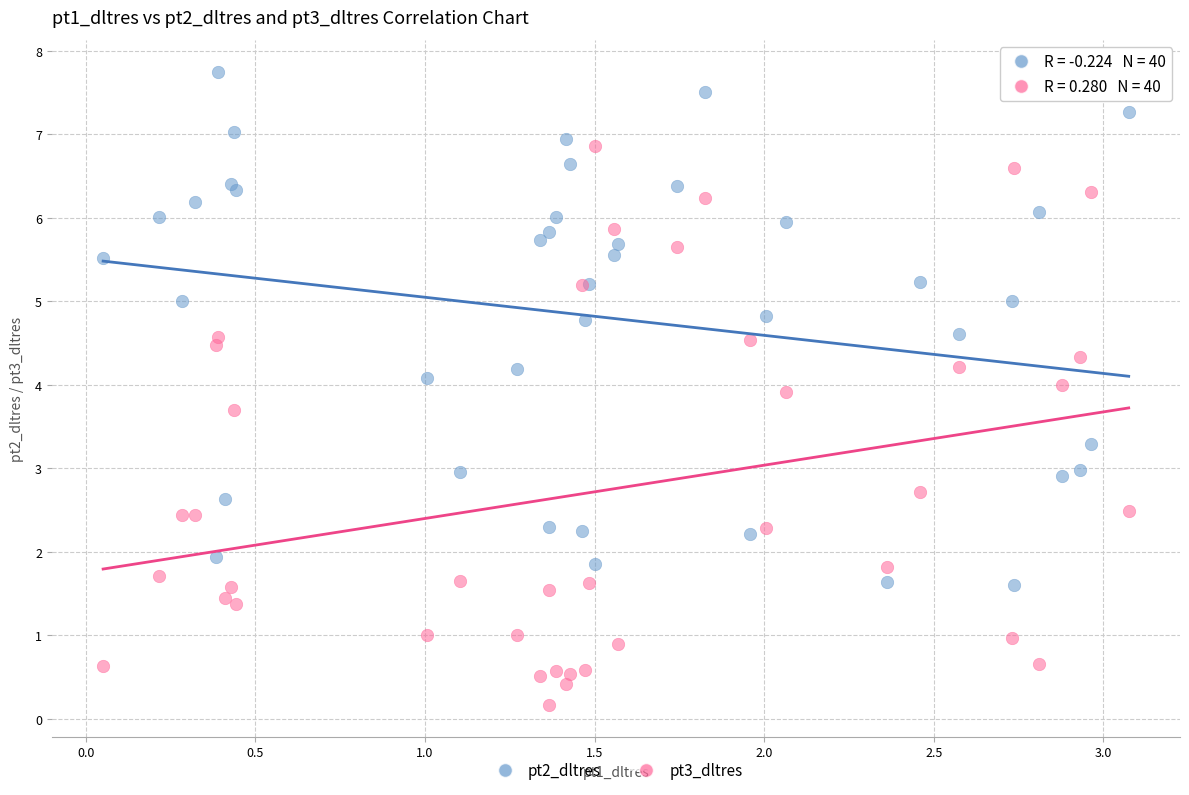

What is the X range (max minus min) for the scatter plot?

3.0